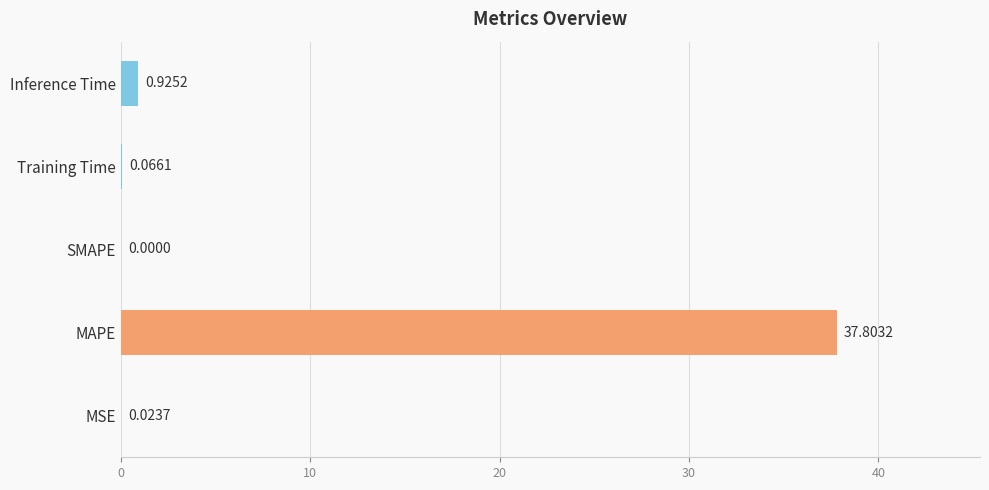

At which label is the value closest to 18?

Inference Time